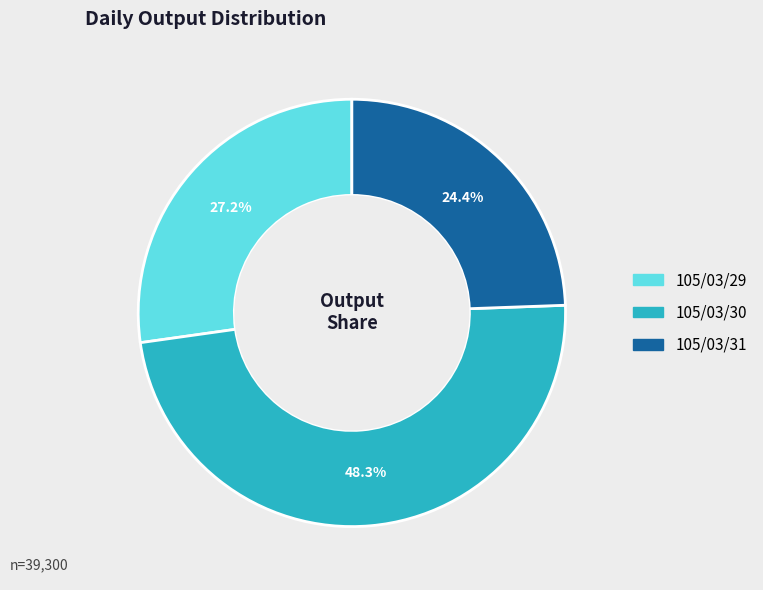

Rank the categories by value from highest to lowest.

105/03/30, 105/03/29, 105/03/31